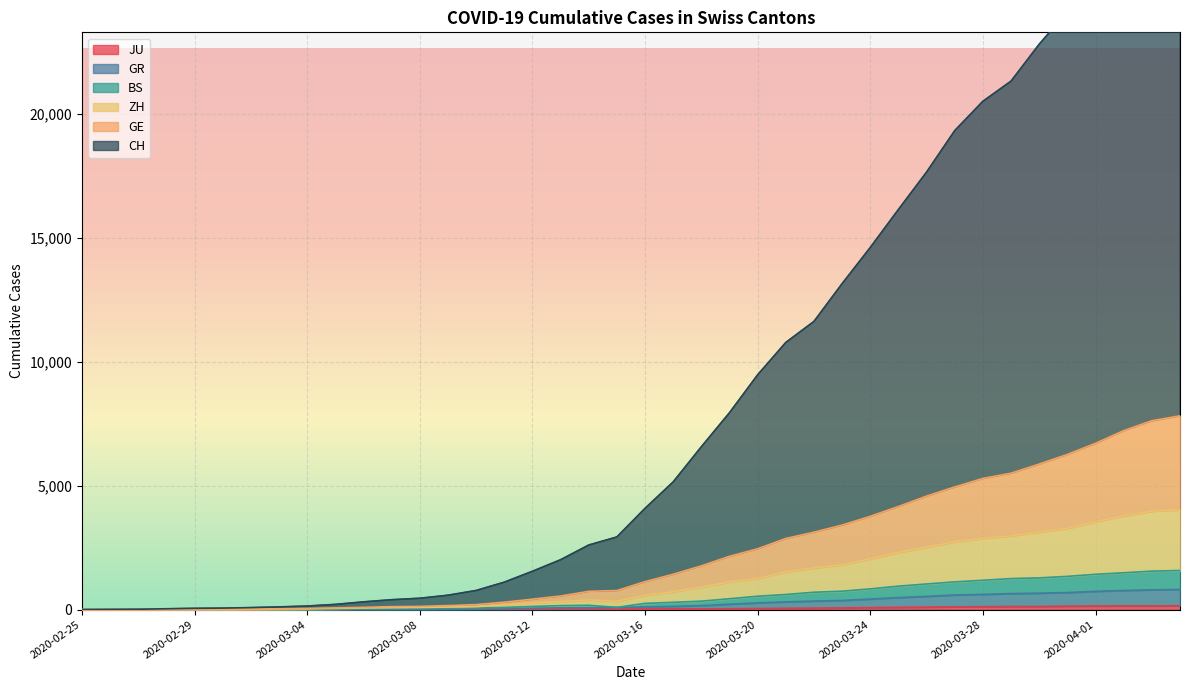

What is the difference between the highest and lowest values at 2020-04-03?

28448